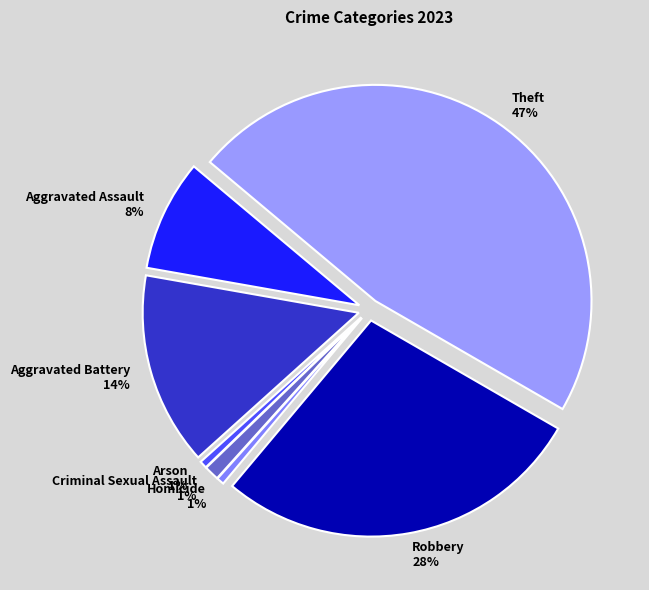

True or false: Homicide accounts for 12% of the total.

False